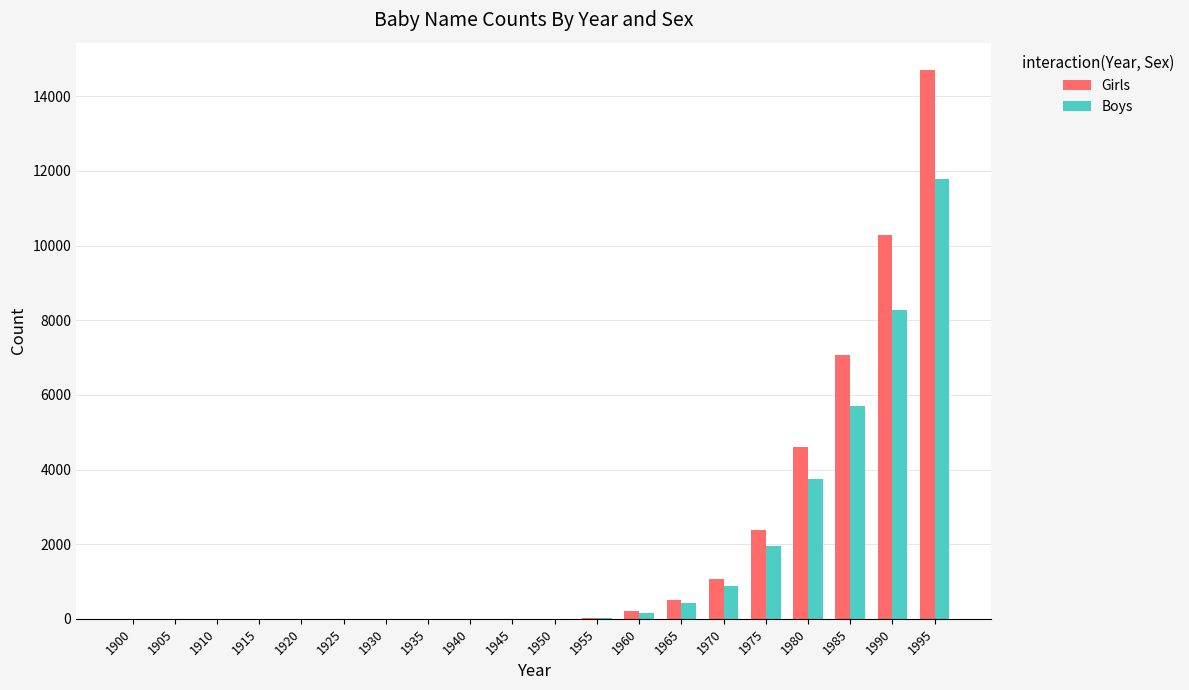

At which category is the sum across all series the highest?

1995